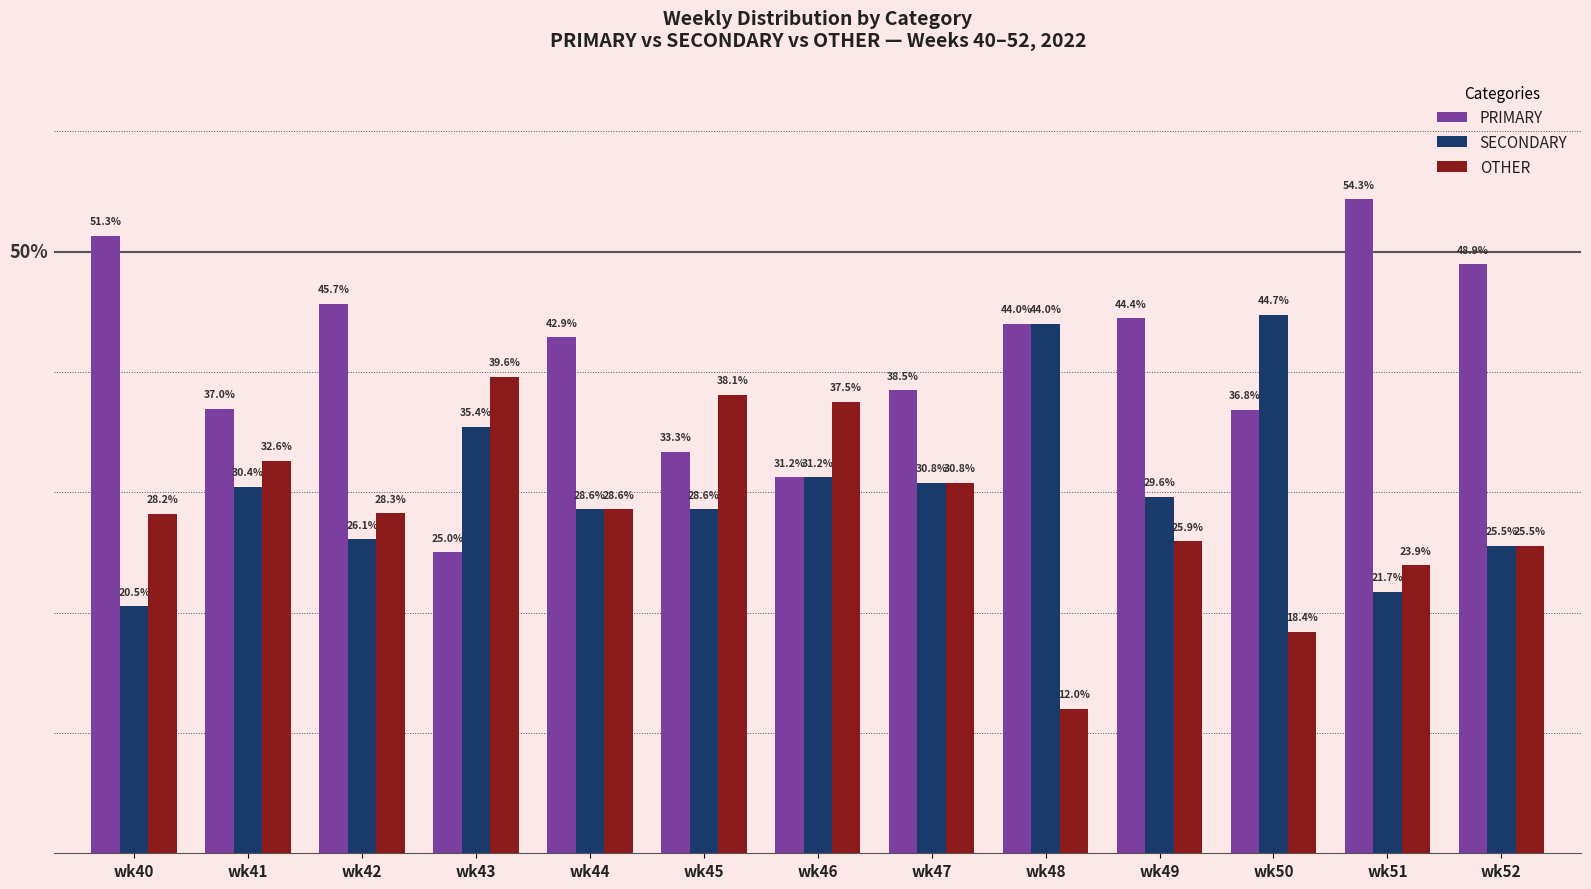

Which series has the widest spread of values?

PRIMARY